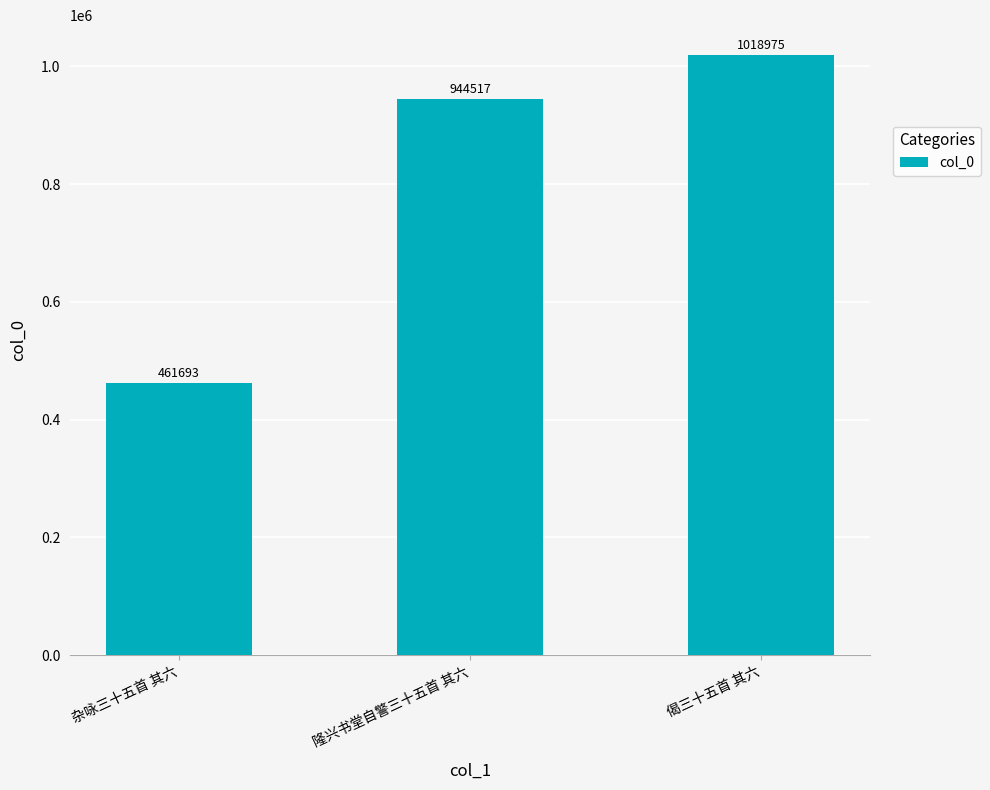

Reading left to right, list all the values displayed in this chart.

461693	944517	1018975